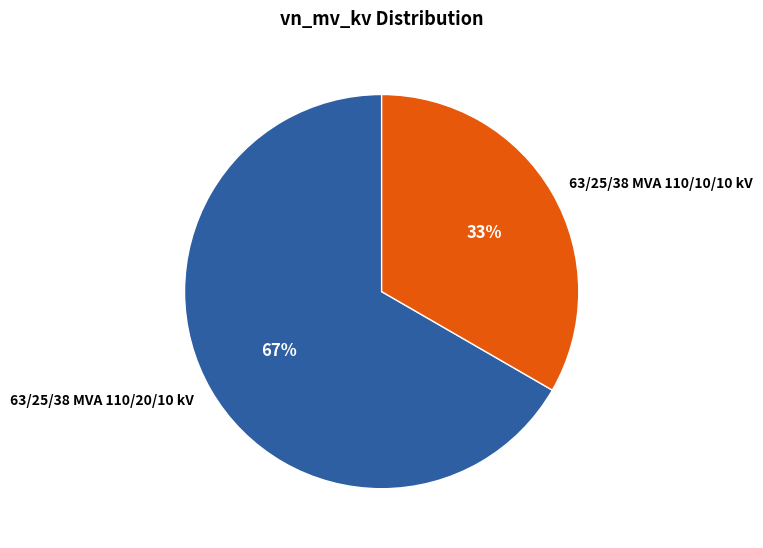

Is the sum of 63/25/38 MVA 110/10/10 kV and 63/25/38 MVA 110/20/10 kV greater than half?

Yes